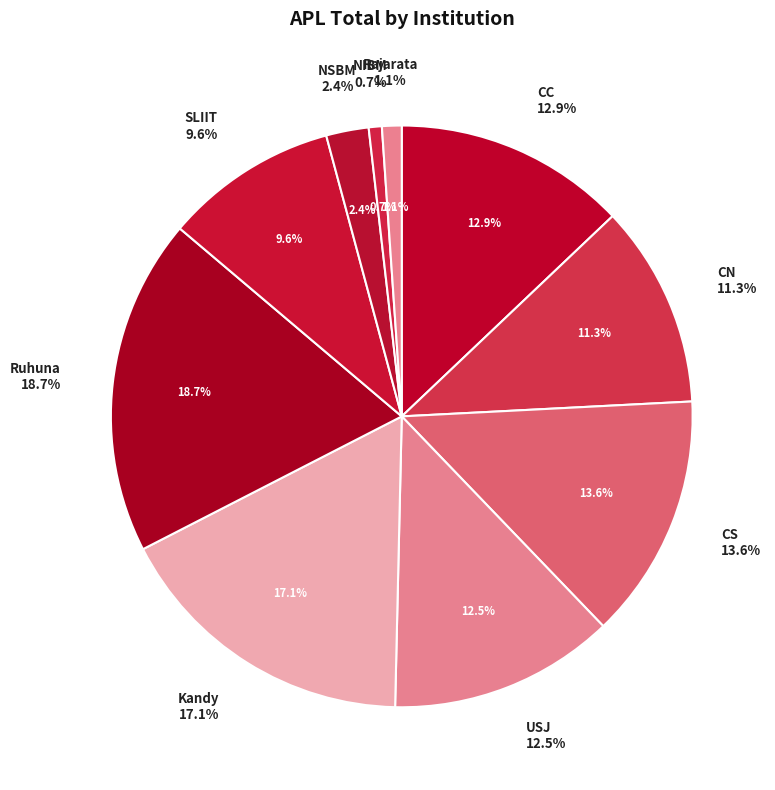

What percentage is the USJ slice, to the nearest percent?

13%